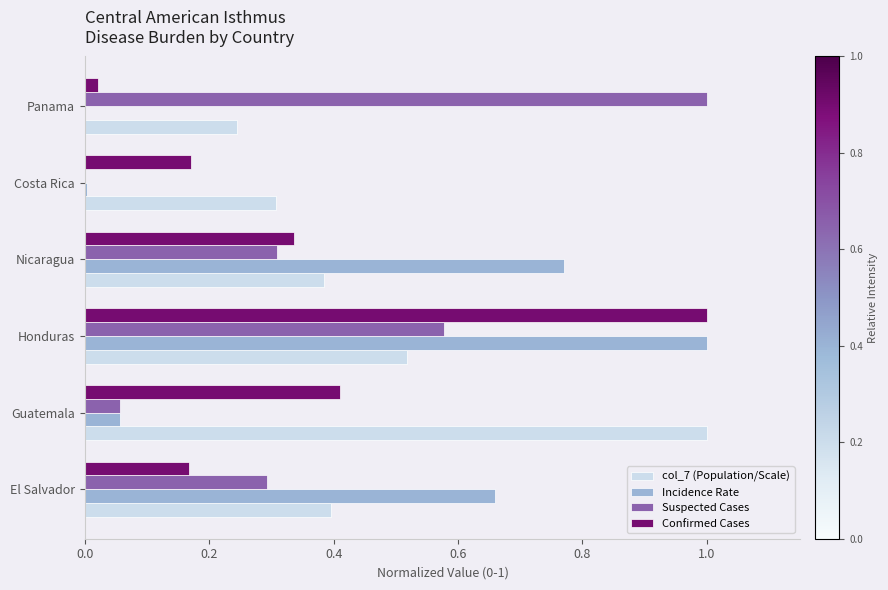

Which series changed the most between Honduras and Nicaragua?

Confirmed Cases